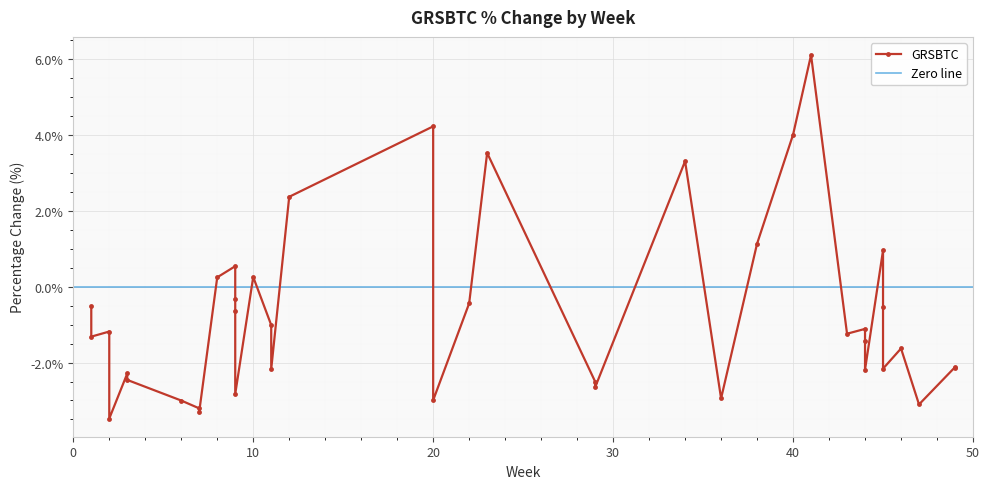

How many values are below -1?

24